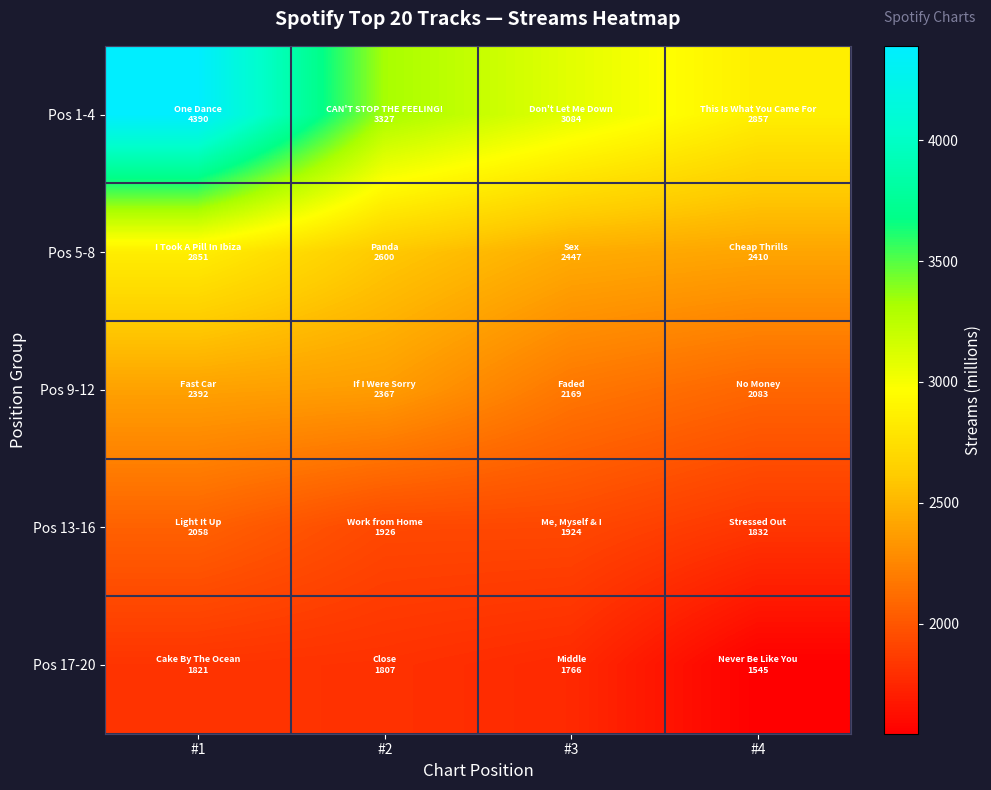

Which series has the largest range (max minus min)?

Pos 1-4